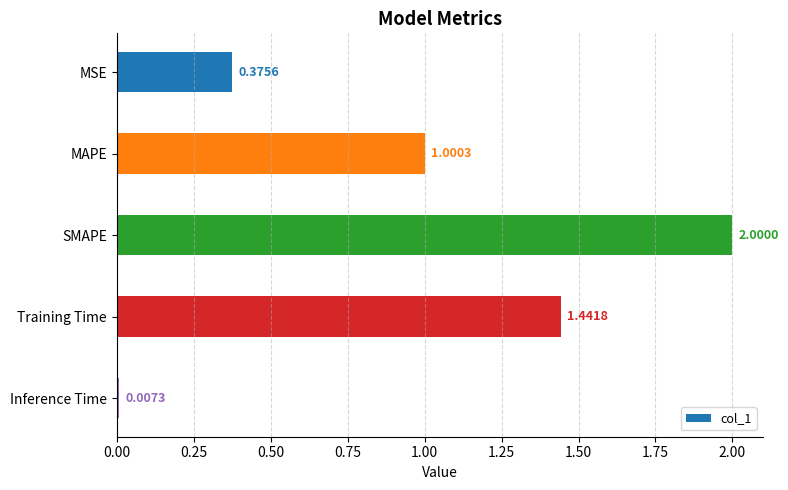

List the labels in order of value, smallest first.

Inference Time, MSE, MAPE, Training Time, SMAPE